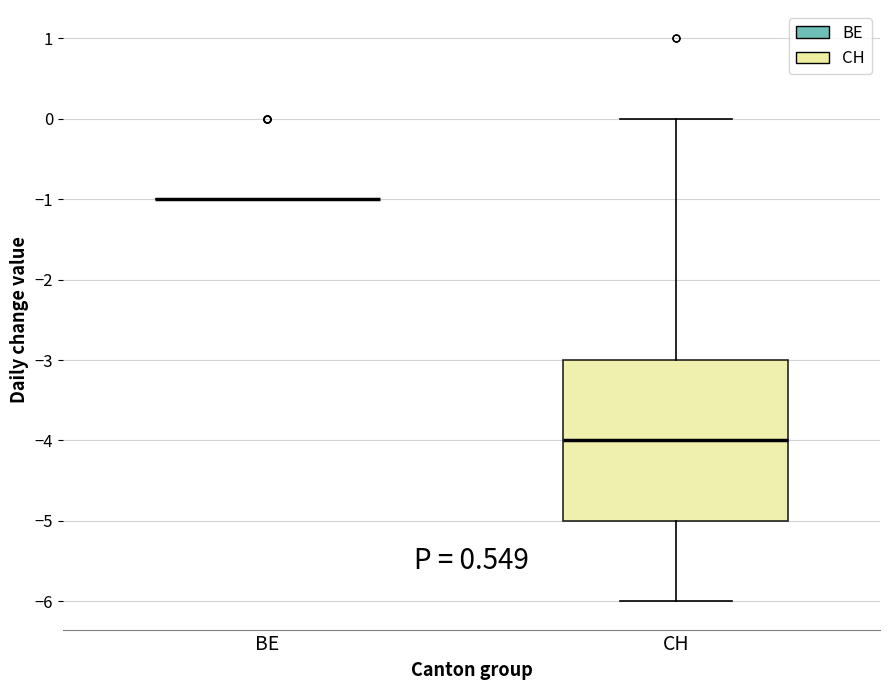

Comparing the boxes themselves (not the whiskers), which one is the tallest?

CH